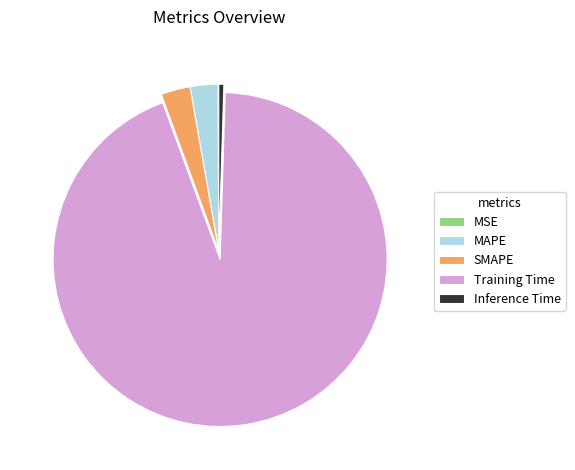

Is it true that SMAPE is 3% of the pie?

True